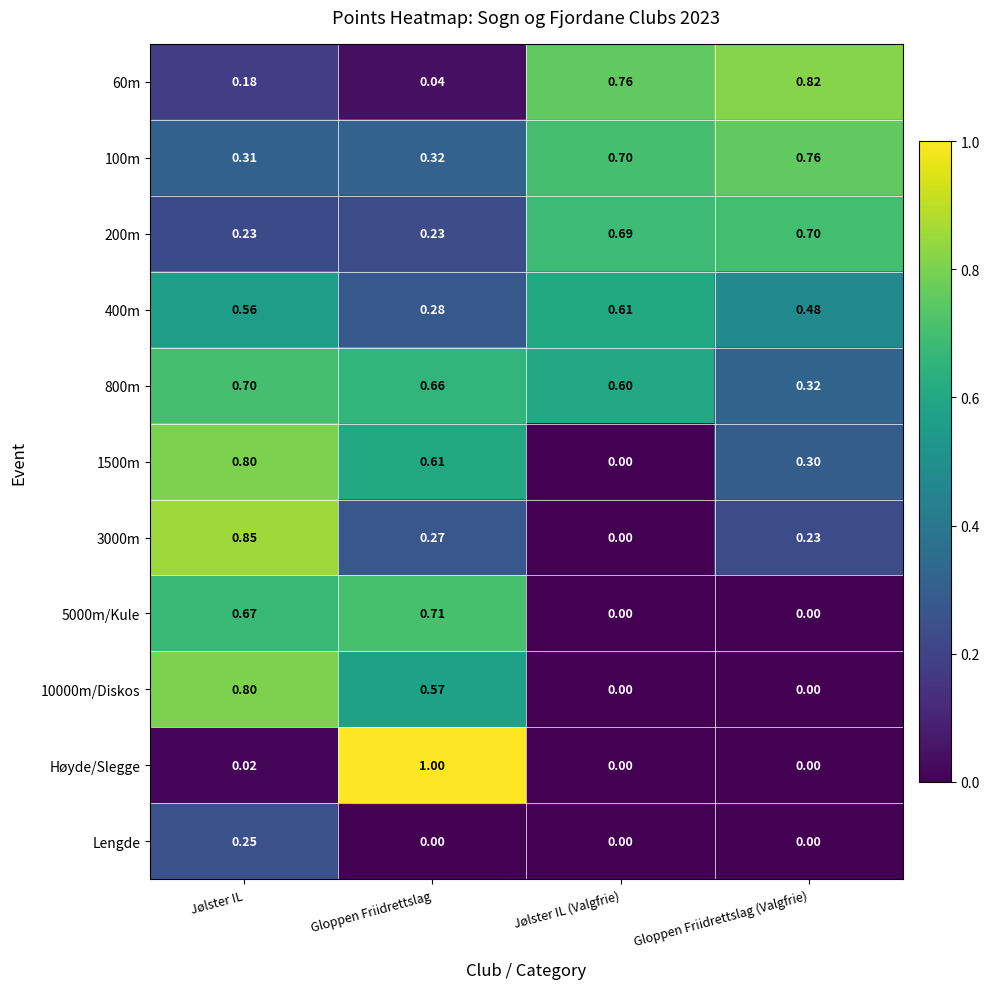

Which series has the largest range (max minus min)?

Høyde/Slegge